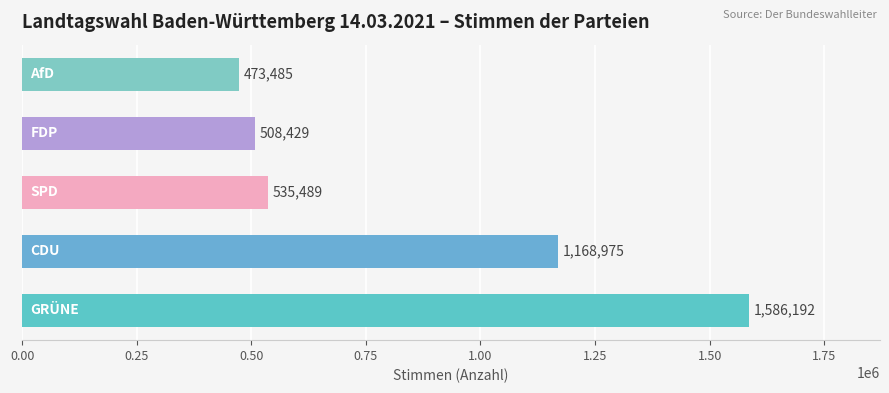

Reading bottom to top, list all the values displayed in this chart.

1586192	1168975	535489	508429	473485